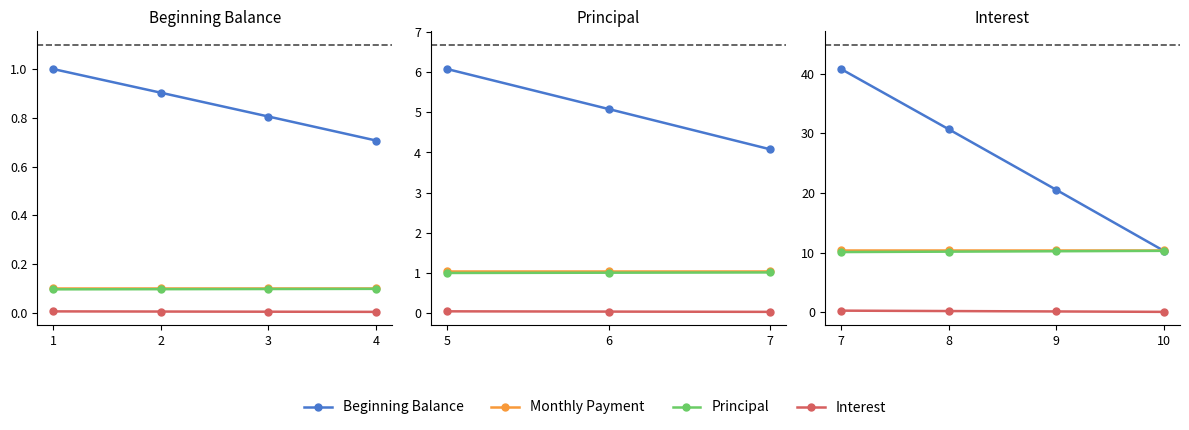

True or false: Beginning Balance has a value of 4.0 at 10.

False